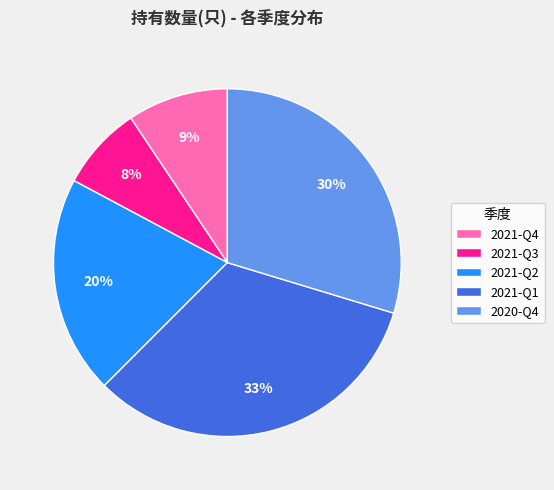

The 2021-Q1 slice represents 33% of the pie. True or false?

True